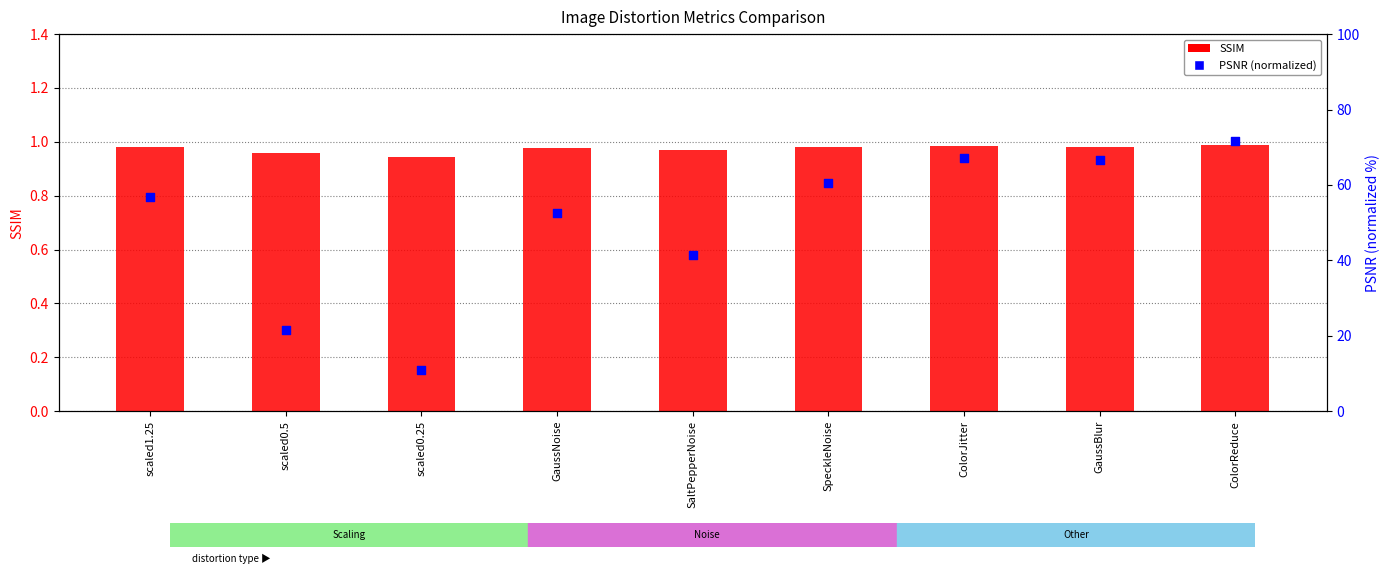

What is the total value across all series at scaled0.25?

12.0